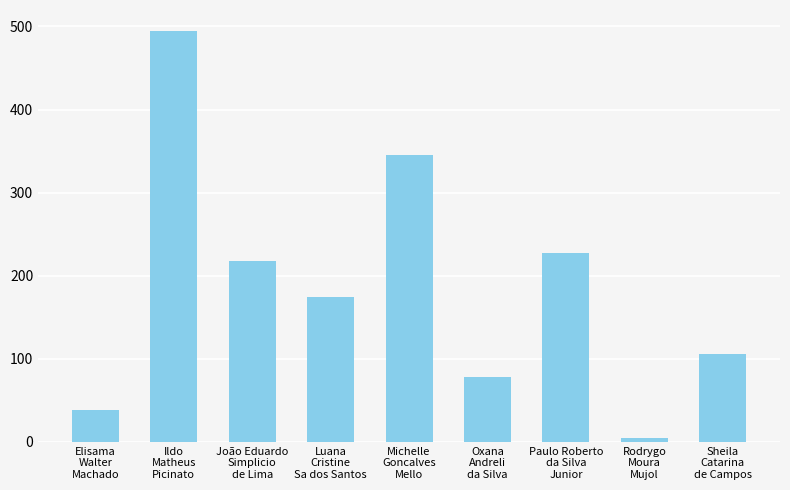

Reading left to right, extract all data points from this chart.

Elisama
Walter
Machado=38	Ildo
Matheus
Picinato=495	João Eduardo
Simplicio
de Lima=218	Luana
Cristine
Sa dos Santos=175	Michelle
Goncalves
Mello=345	Oxana
Andreli
da Silva=78	Paulo Roberto
da Silva
Junior=227	Rodrygo
Moura
Mujol=5	Sheila
Catarina
de Campos=106